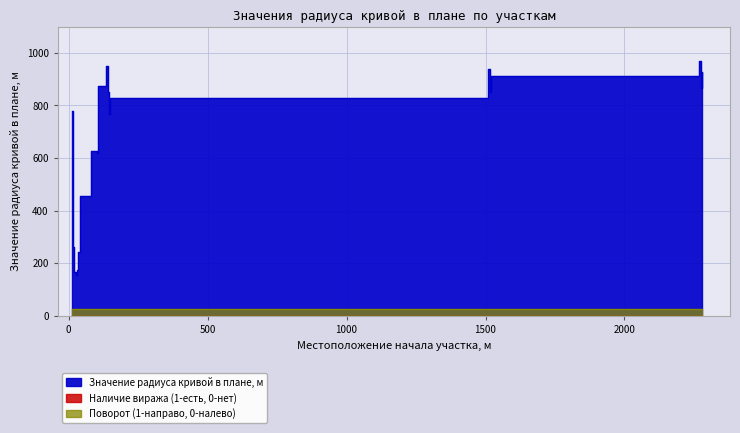

What is the spread (max minus min) of values at 100?

621